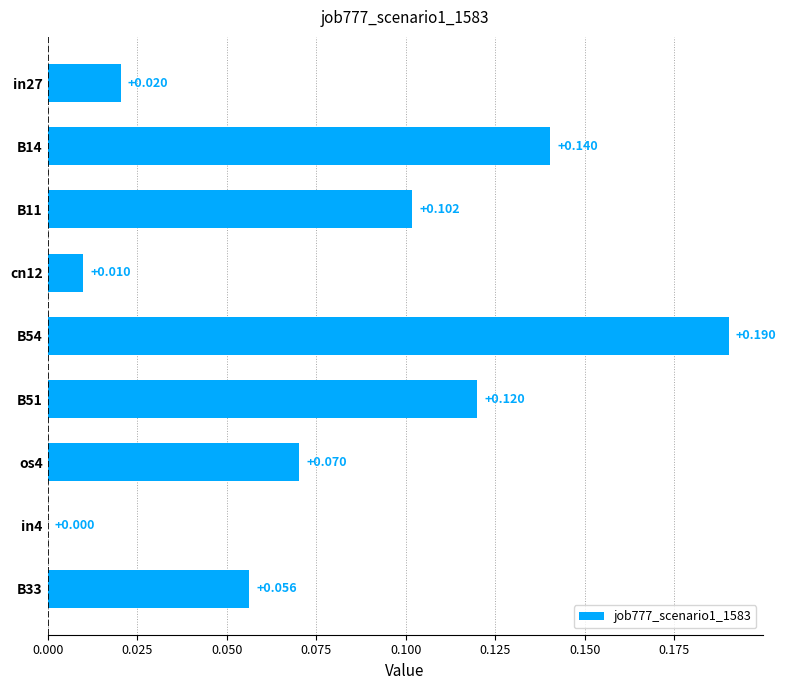

How many series are shown in this chart?

1